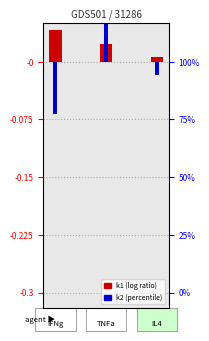

What is the minimum value shown in the chart?

-0.1